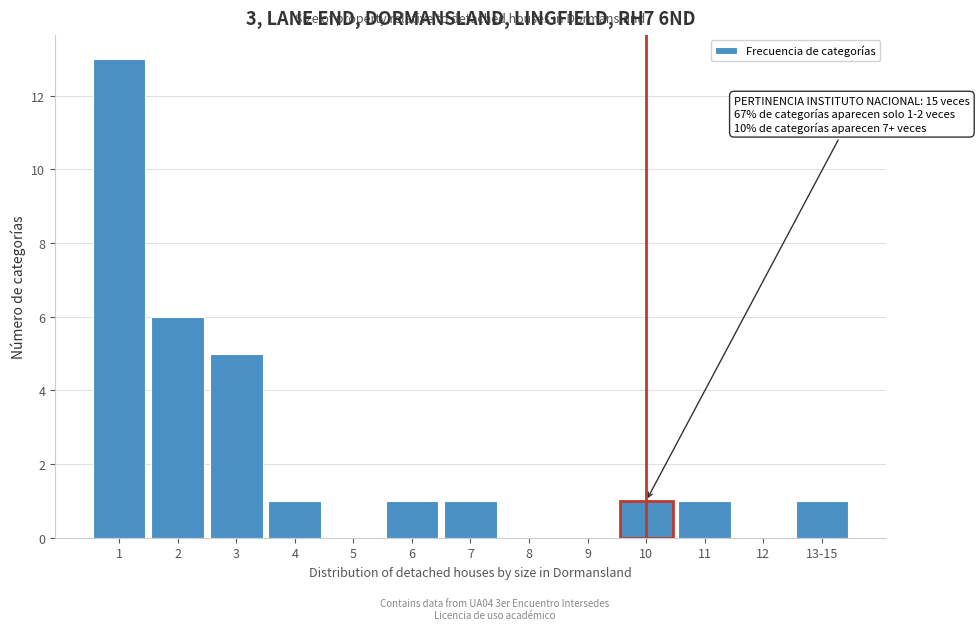

Reading left to right, extract all data points from this chart.

1=13	2=6	3=5	4=1	5=0	6=1	7=1	8=0	9=0	10=1	11=1	12=0	13-15=1